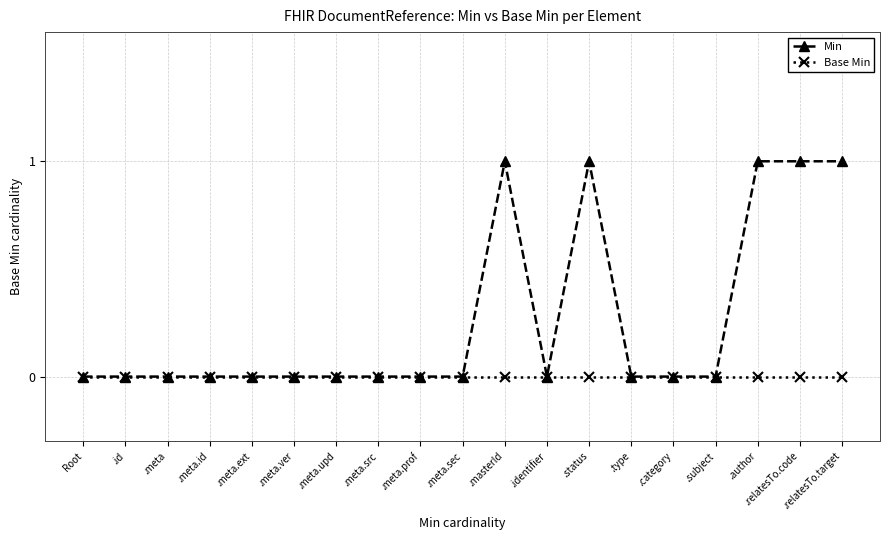

What position from the left is .relatesTo.code?

18